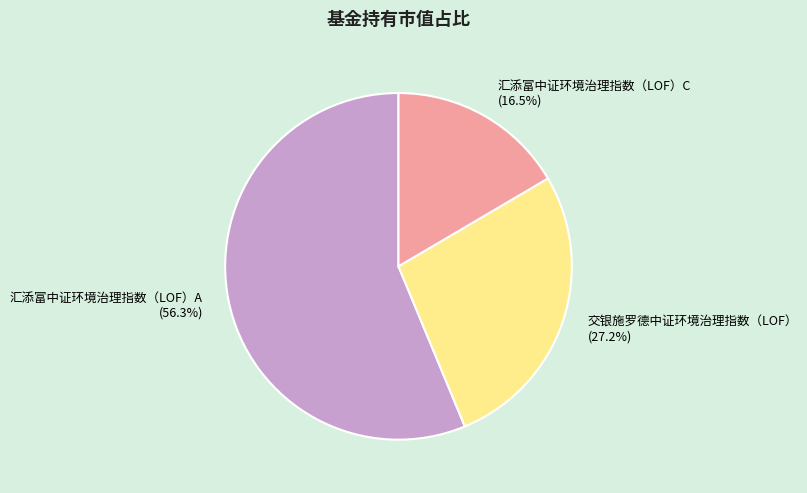

What is the majority slice?

汇添富中证环境治理指数（LOF）A